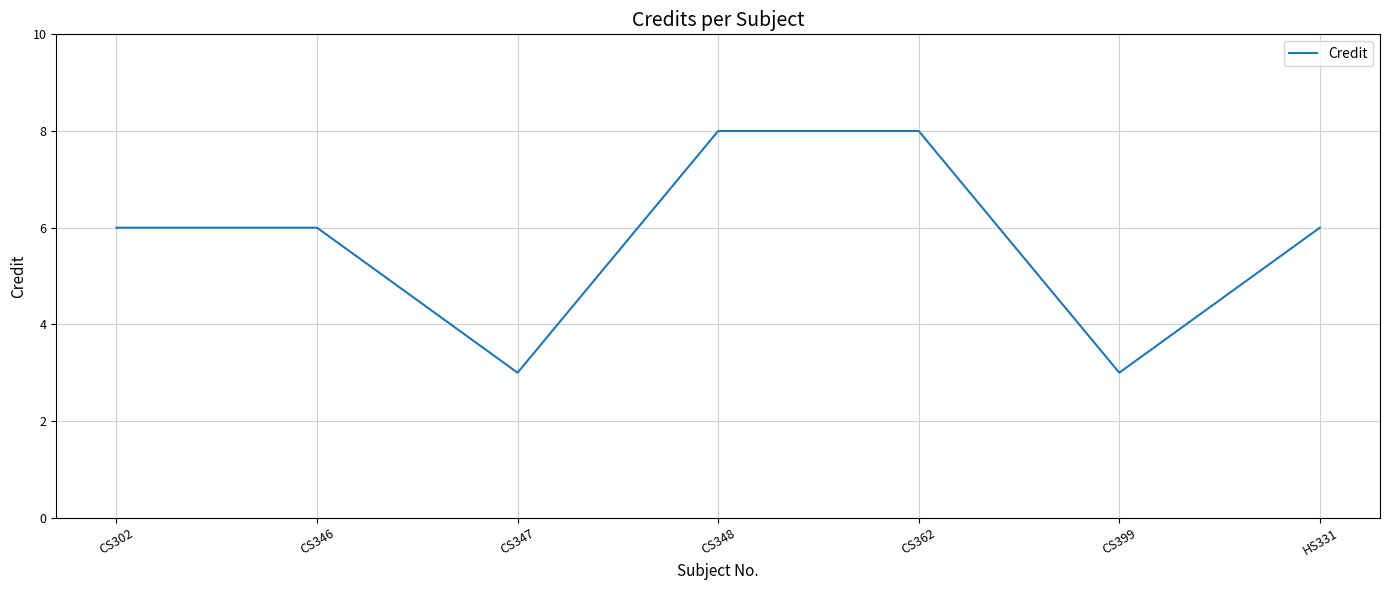

What is the sum of the values at CS399 and CS302?

9